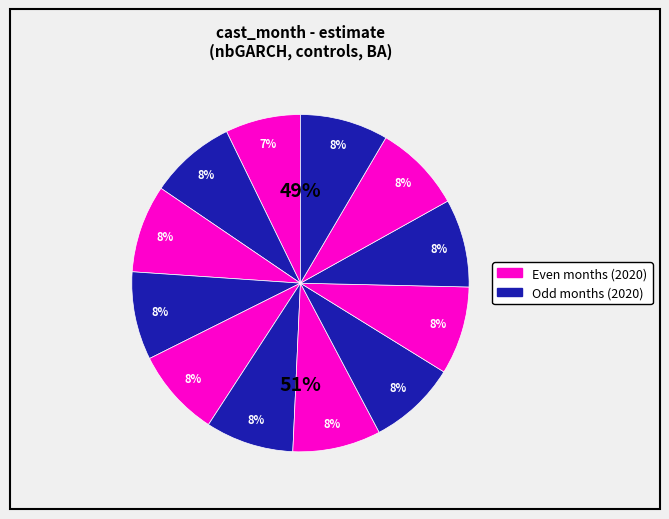

How many slices are in this pie chart?

12